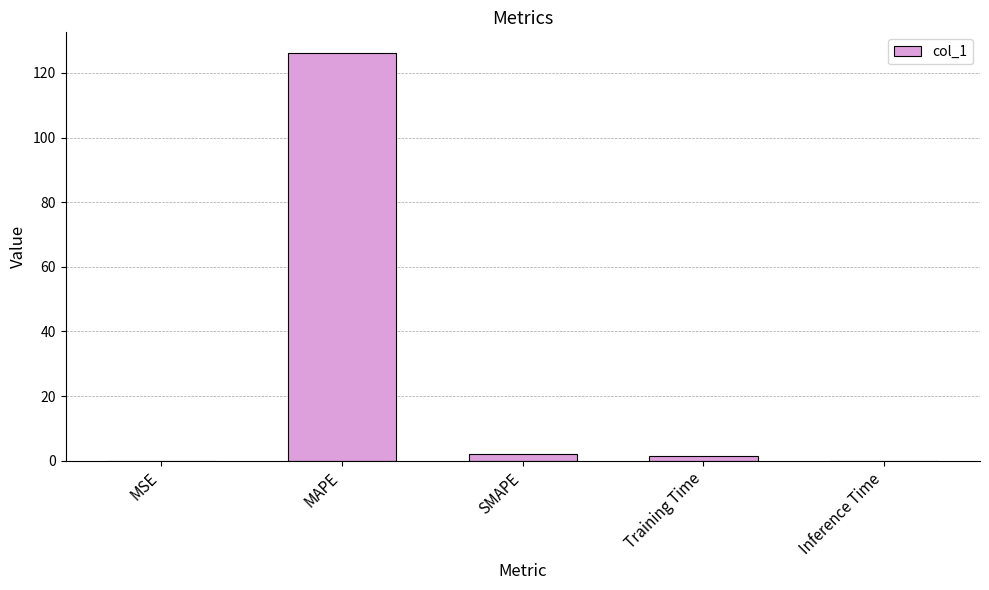

What is the sum of all values?

129.7